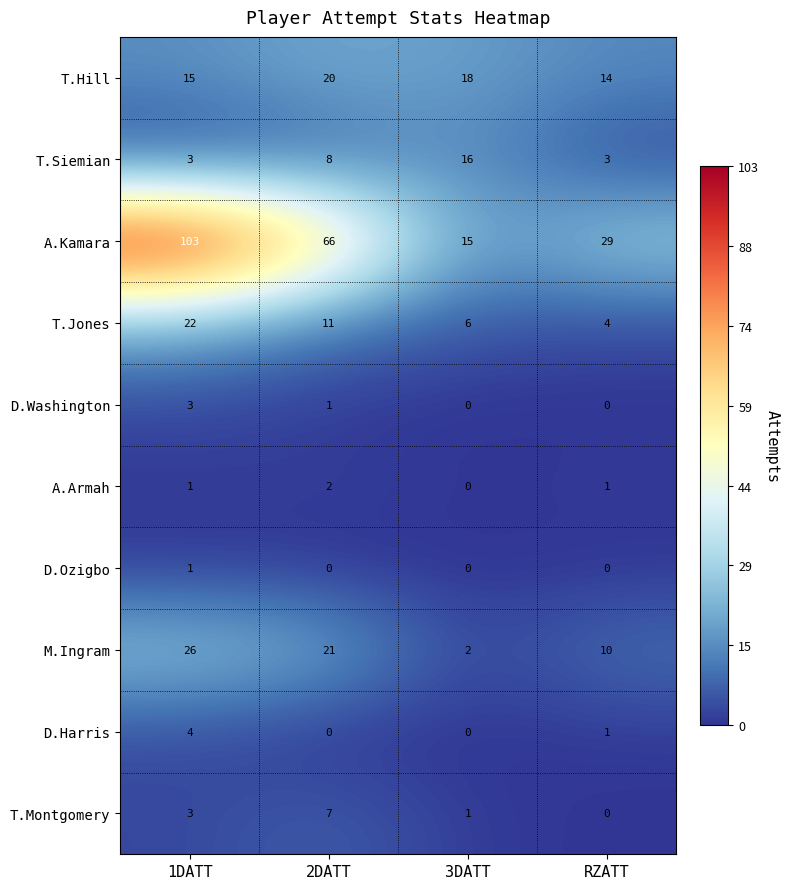

Where does the D.Washington series first go above 1?

1DATT